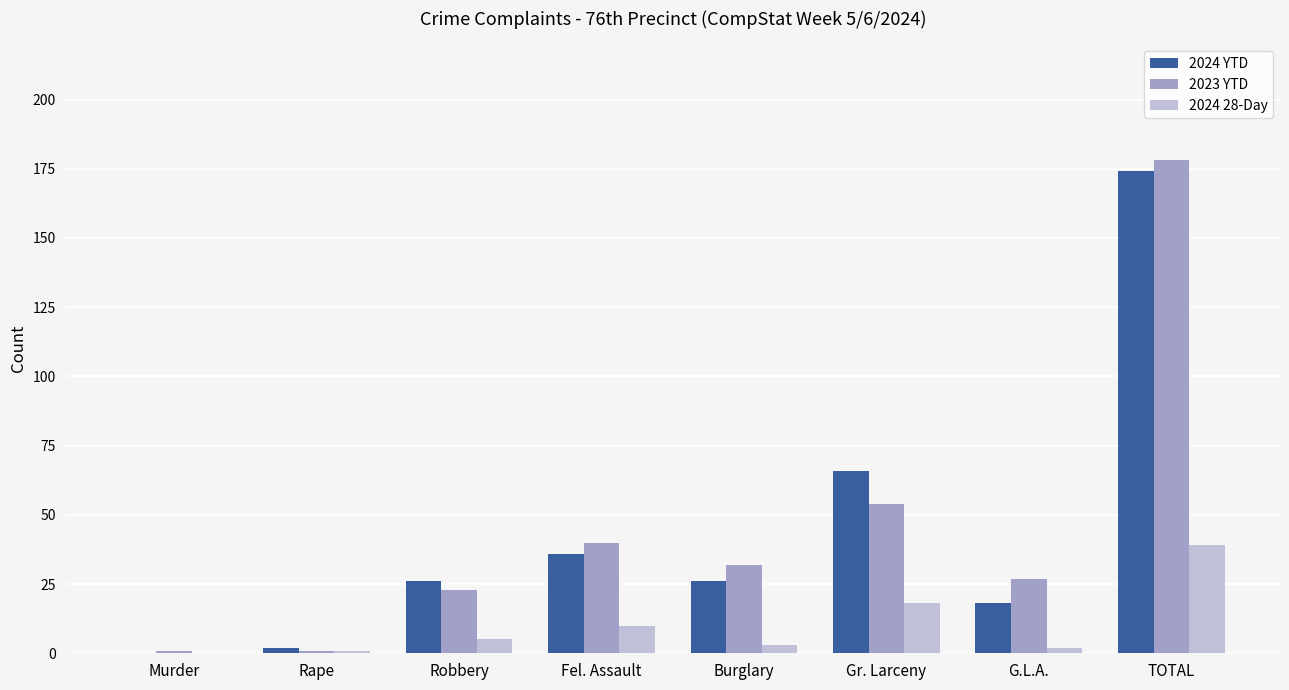

How many positive values does the 2024 YTD series have?

7